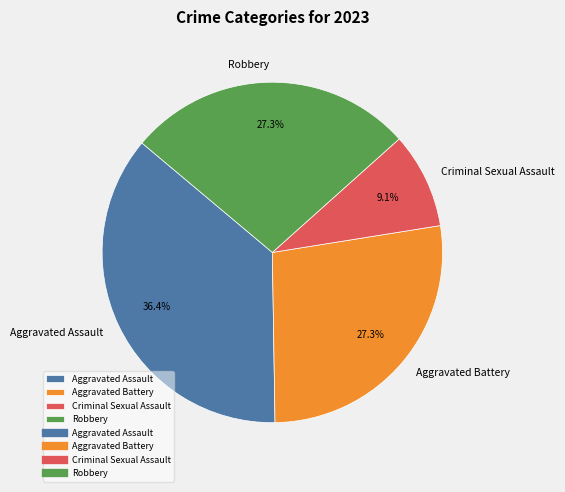

The Aggravated Battery slice represents 14% of the pie. True or false?

False